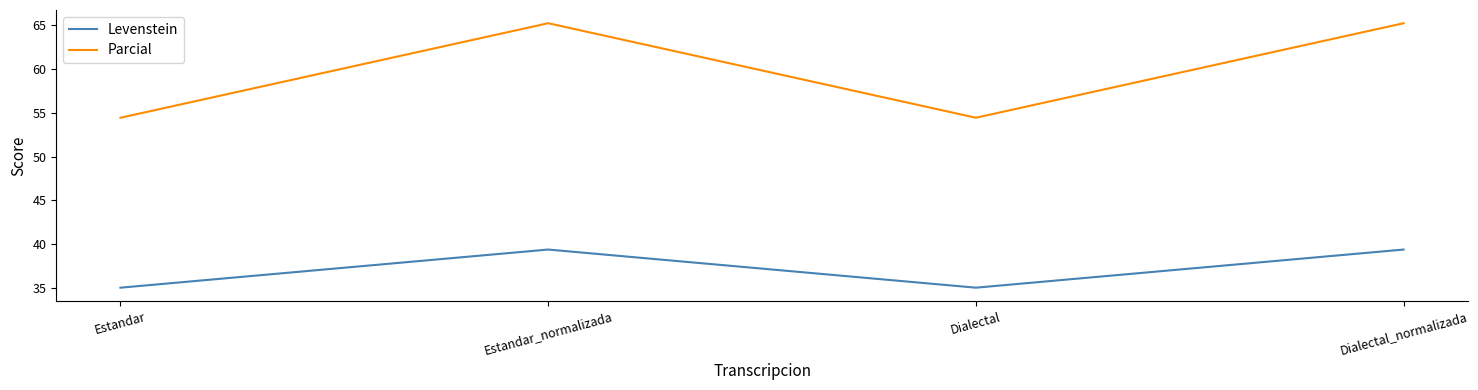

What is the spread (max minus min) of values at Dialectal_normalizada?

25.9